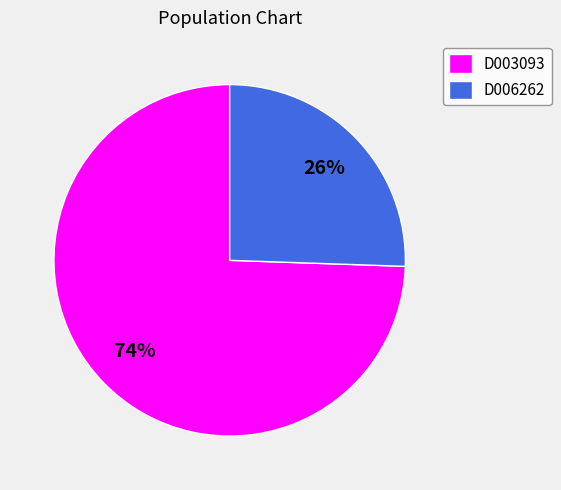

To the nearest percent, what portion does D003093 represent?

74%